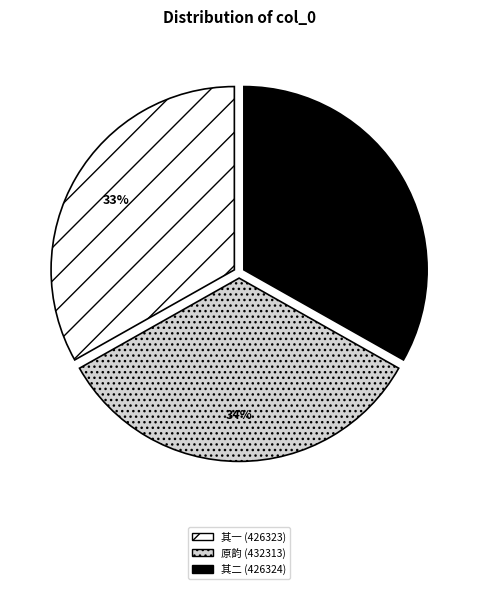

To the nearest percent, what is the combined percentage of 其二 (426324) and 其一 (426323)?

66%